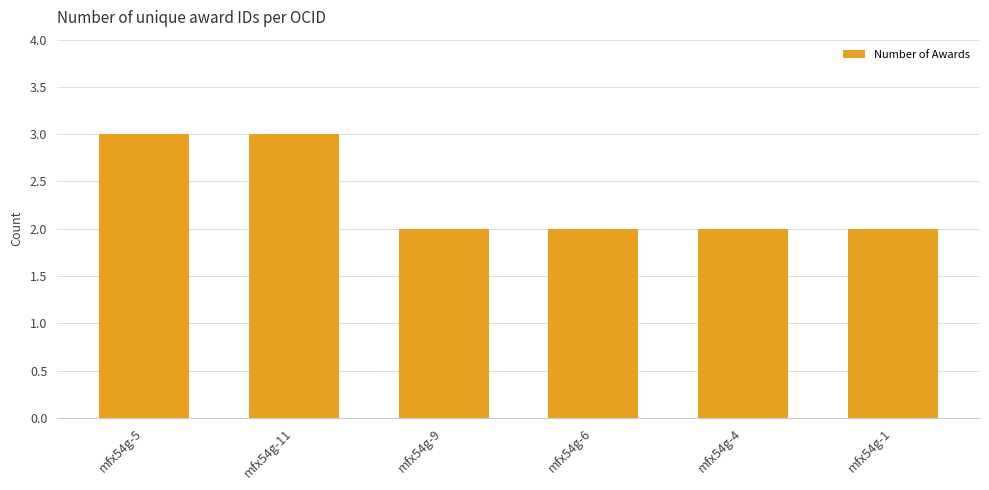

What is the maximum value shown in the chart?

3